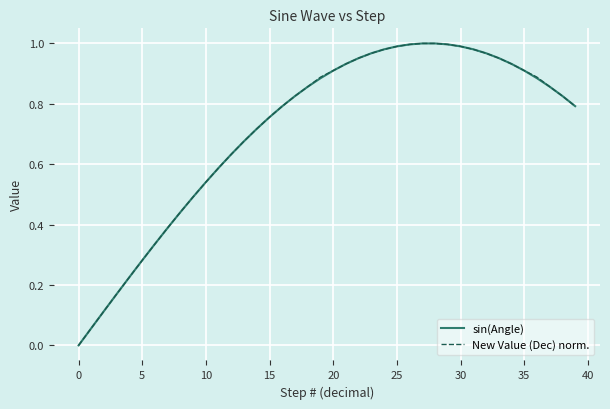

Which series has the largest range (max minus min)?

sin(Angle)